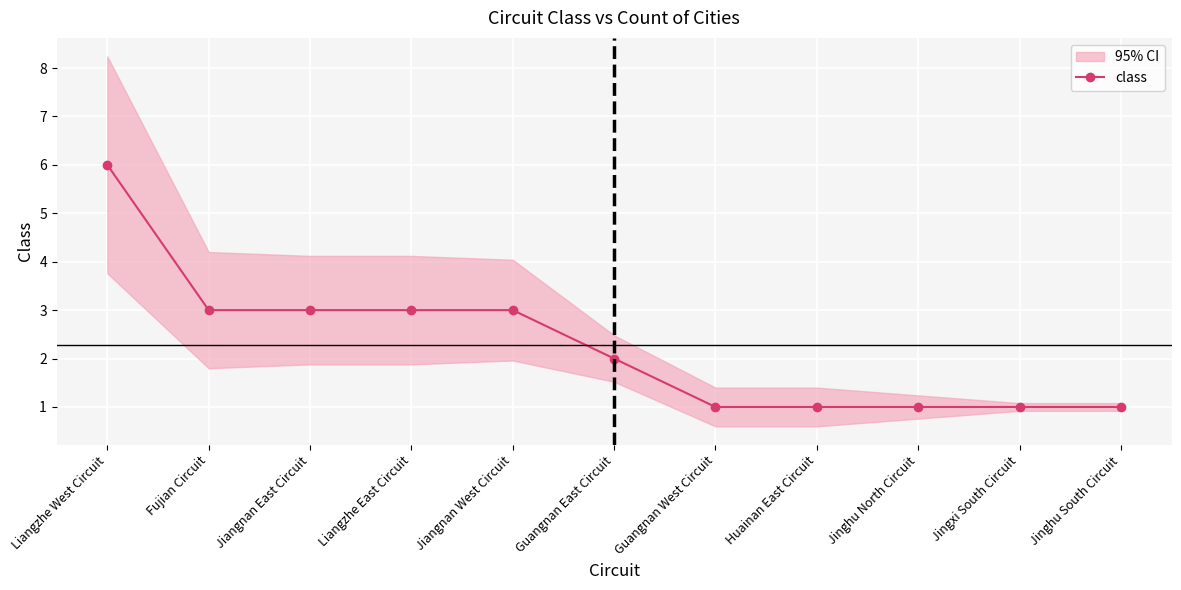

List the labels in order of value, smallest first.

Guangnan West Circuit, Huainan East Circuit, Jinghu North Circuit, Jingxi South Circuit, Jinghu South Circuit, Guangnan East Circuit, Fujian Circuit, Jiangnan East Circuit, Liangzhe East Circuit, Jiangnan West Circuit, Liangzhe West Circuit